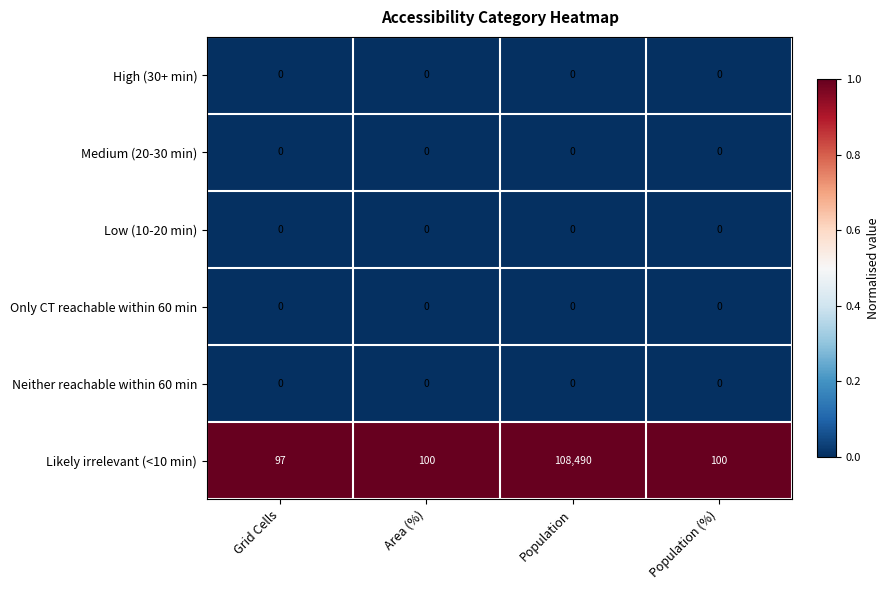

Reading right to left, what are all the values shown in this chart?

High (30+ min): 0	0	0	0
Medium (20-30 min): 0	0	0	0
Low (10-20 min): 0	0	0	0
Only CT reachable within 60 min: 0	0	0	0
Neither reachable within 60 min: 0	0	0	0
Likely irrelevant (<10 min): 100	108490	100	97